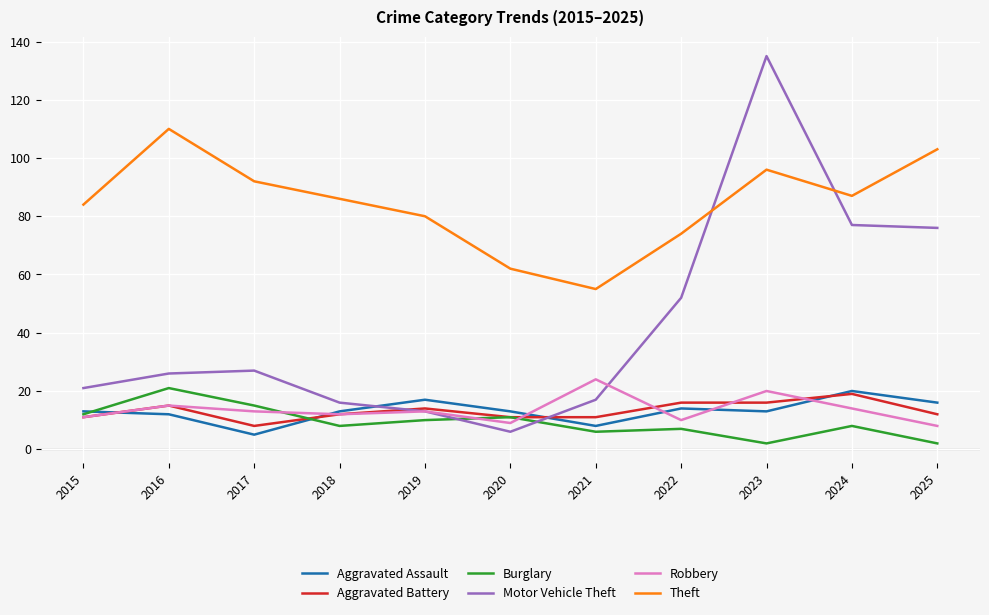

Which series has the largest range (max minus min)?

Motor Vehicle Theft